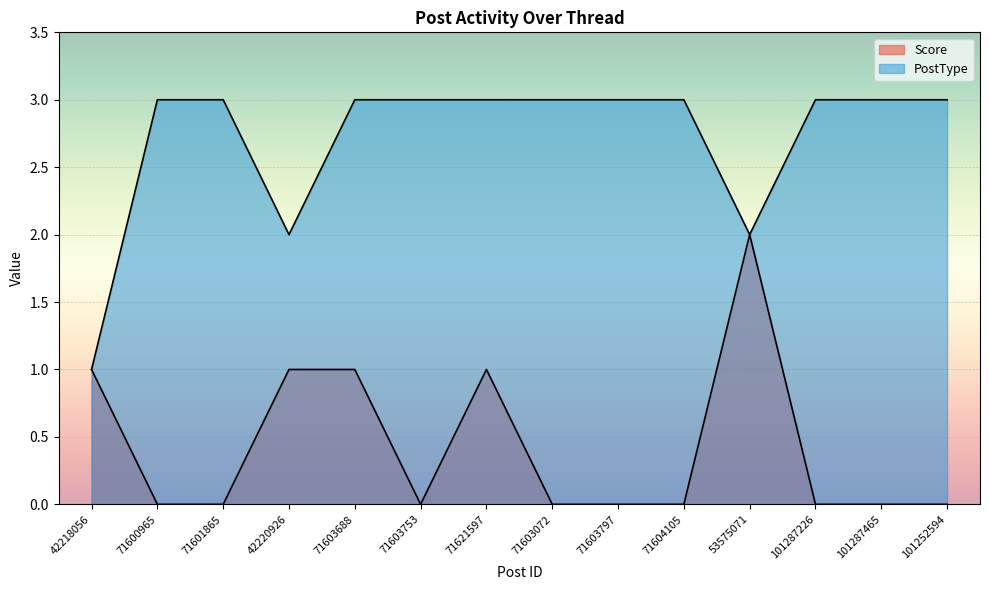

What is the label of the 10th point from the right?

71603688